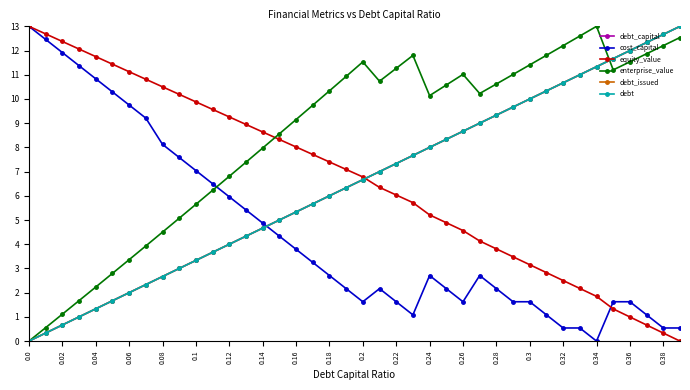

How many positive values does the debt_capital series have?

39